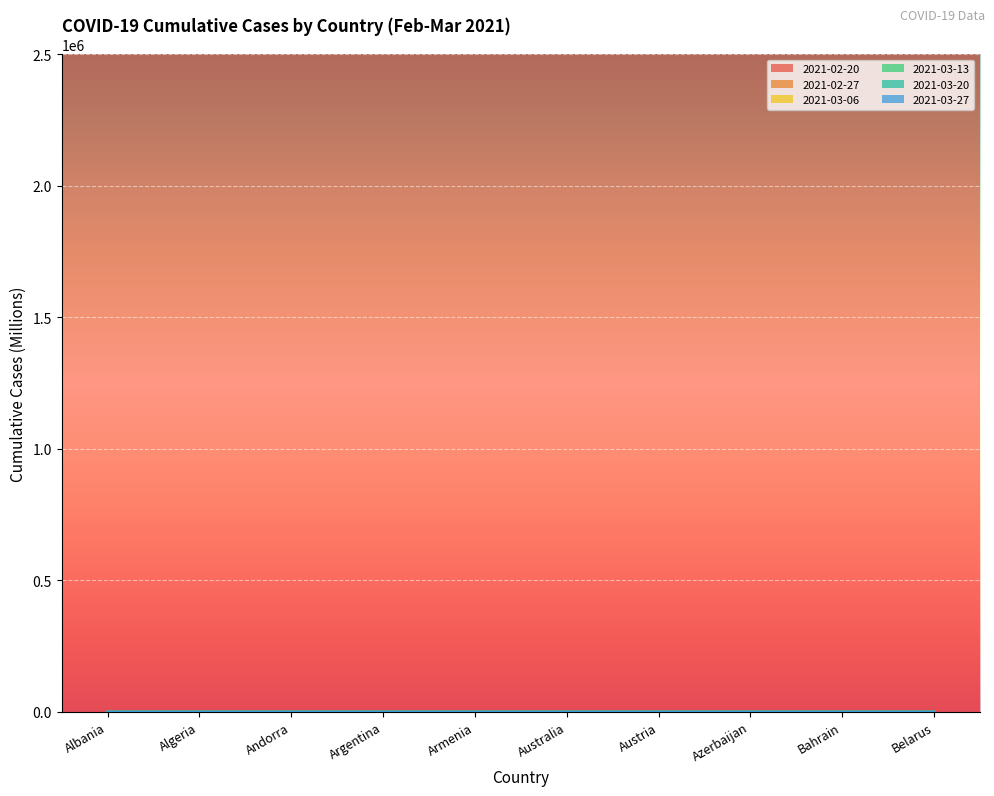

What is the sum of the 2021-02-20 values at Armenia and Austria?

0.6